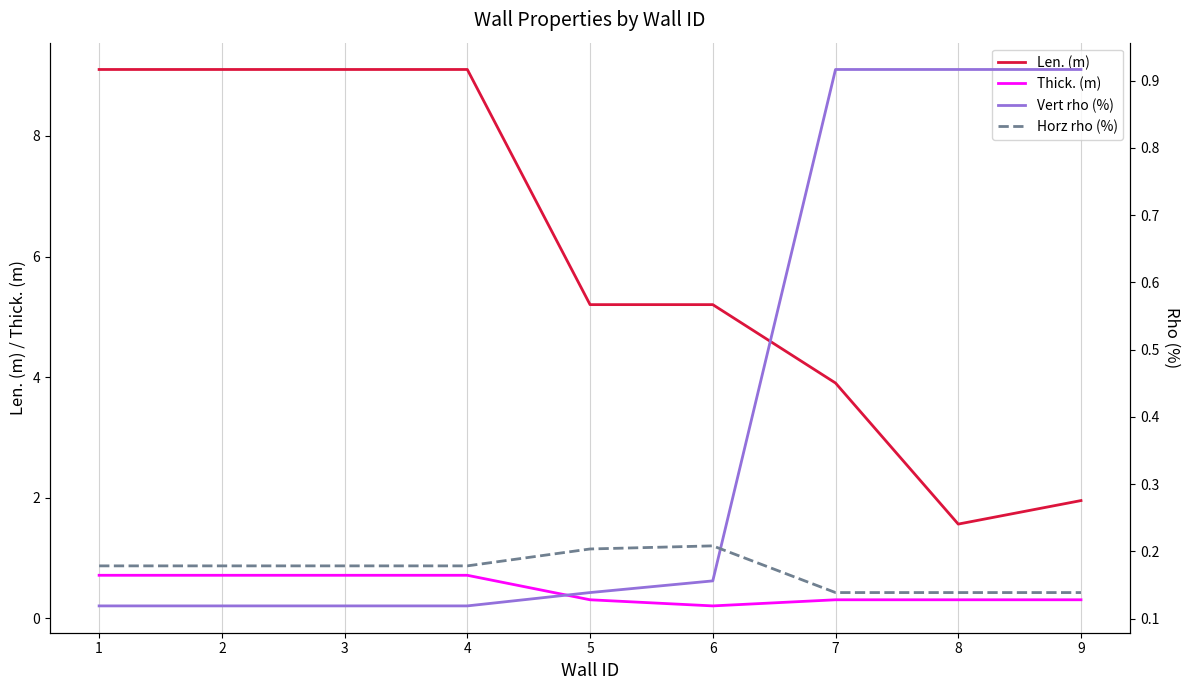

Where is Thick. (m) nearest to the value 0?

6